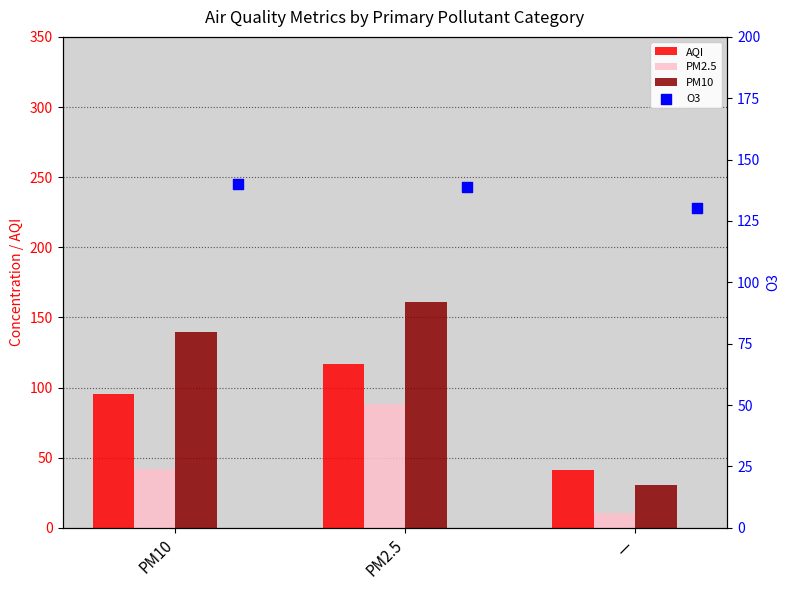

Is the value of O3 at — greater than the value of PM10 at —?

Yes